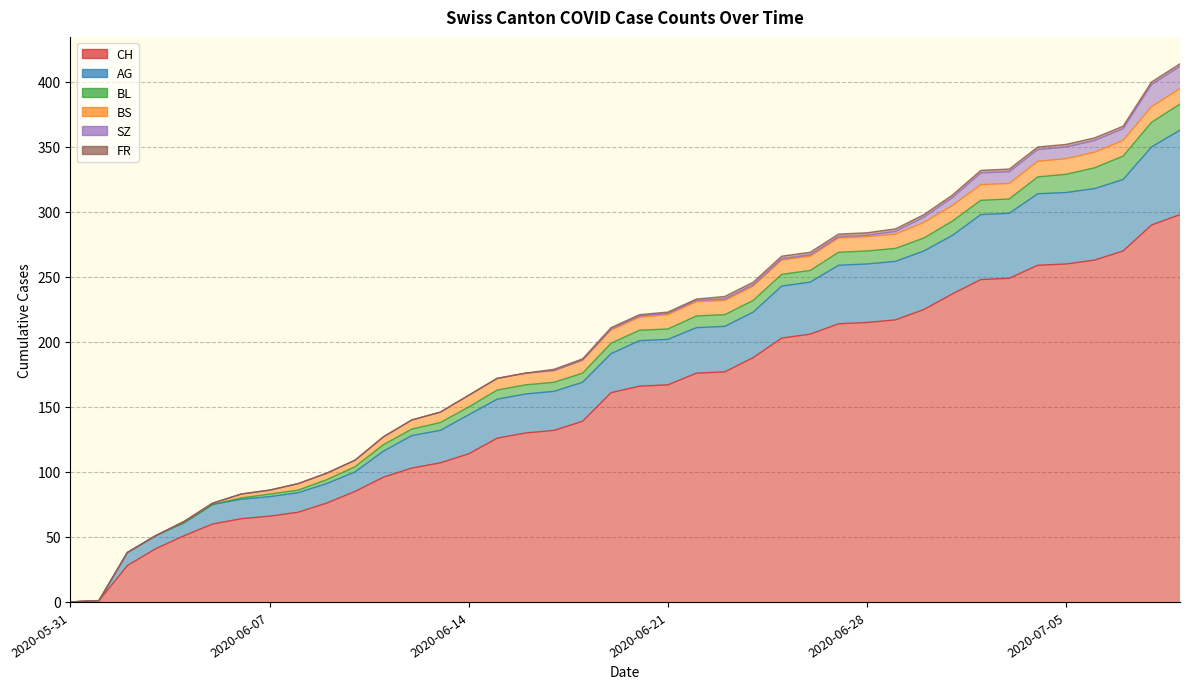

What is the sum of the SZ values at 2020-07-06 and 2020-07-07?

18